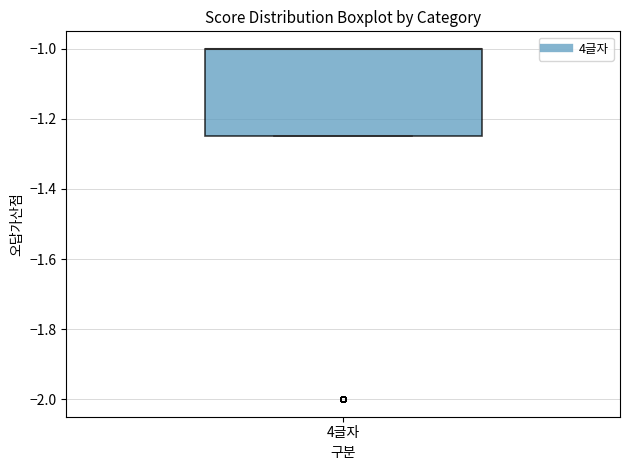

Where is the upper edge of the box for 4글자 on the y-axis? The values are not printed on the chart, so give them approximately, as read against the axis.

-1.00